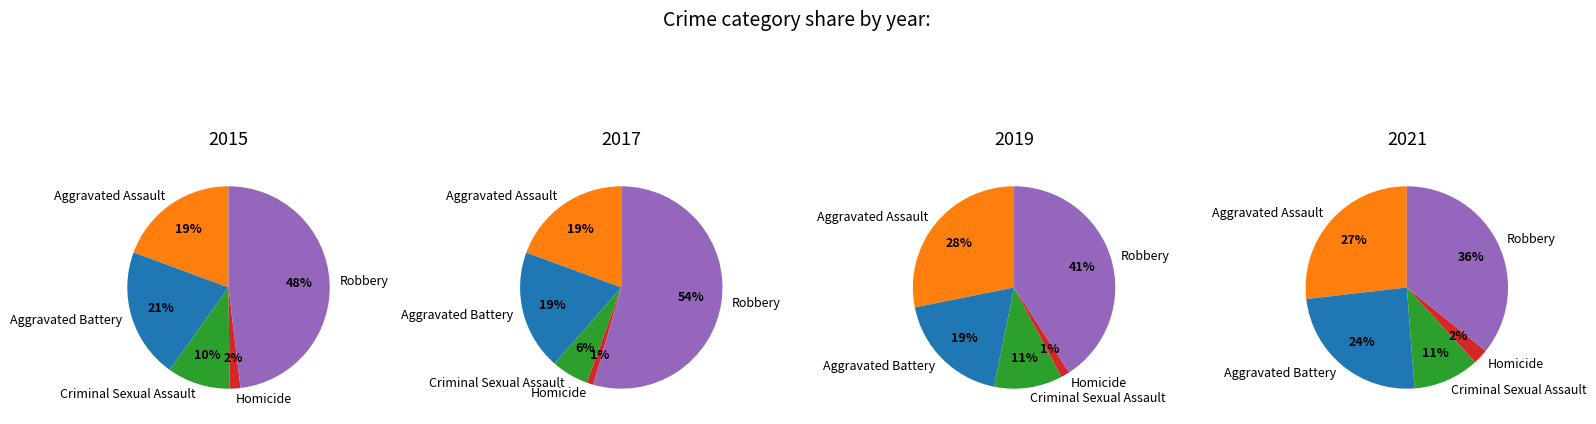

Is there any slice that represents more than half of the pie?

No